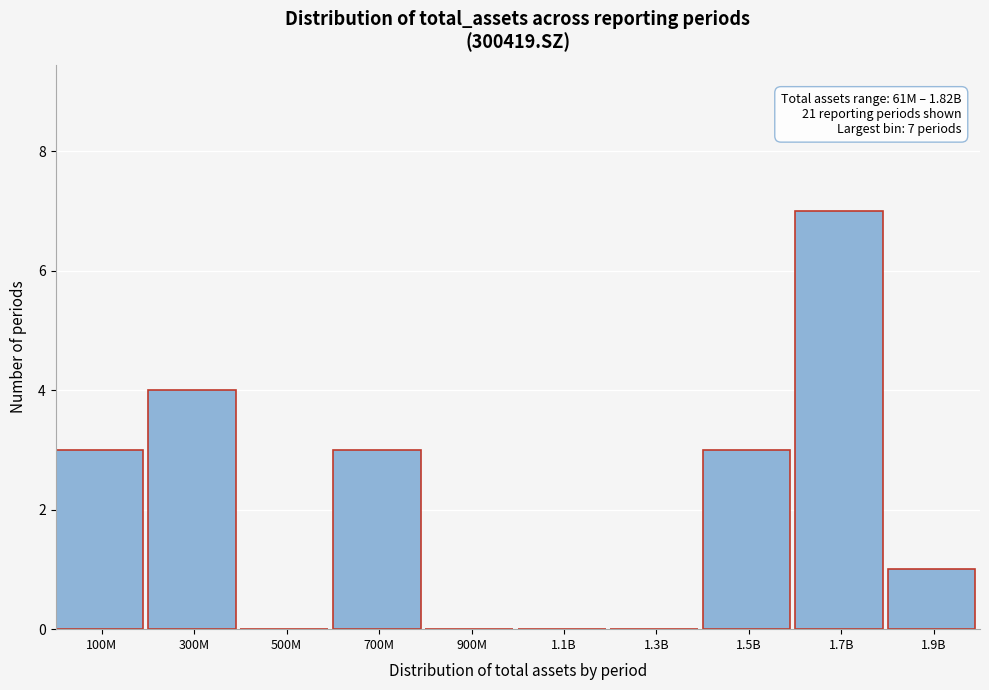

Reading left to right, list all the values displayed in this chart.

100M=3	300M=4	500M=0	700M=3	900M=0	1.1B=0	1.3B=0	1.5B=3	1.7B=7	1.9B=1